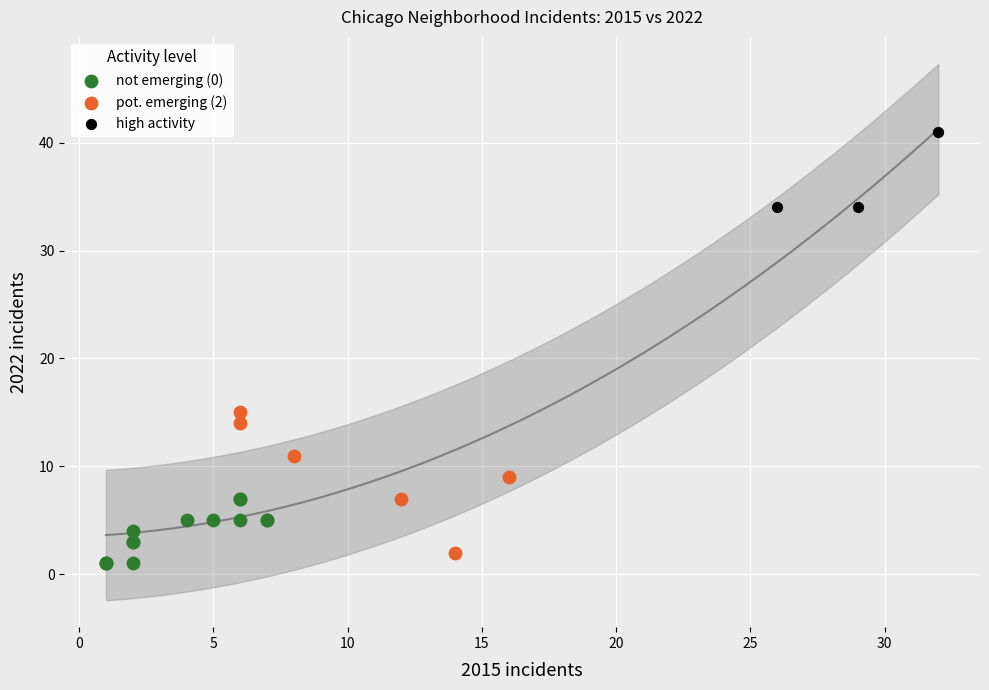

Which series has the largest Y range (max minus min)?

pot. emerging (2)